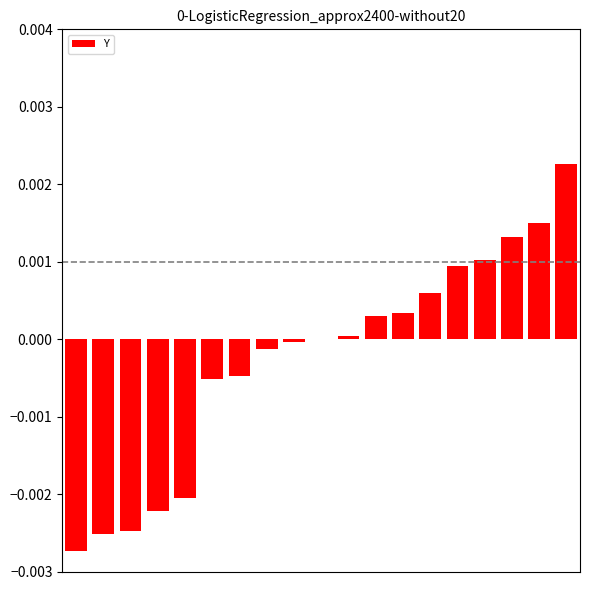

Rank the categories by value from highest to lowest.

18, 17, 16, 15, 14, 13, 12, 11, 10, 9, 8, 7, 6, 5, 4, 3, 2, 1, 0